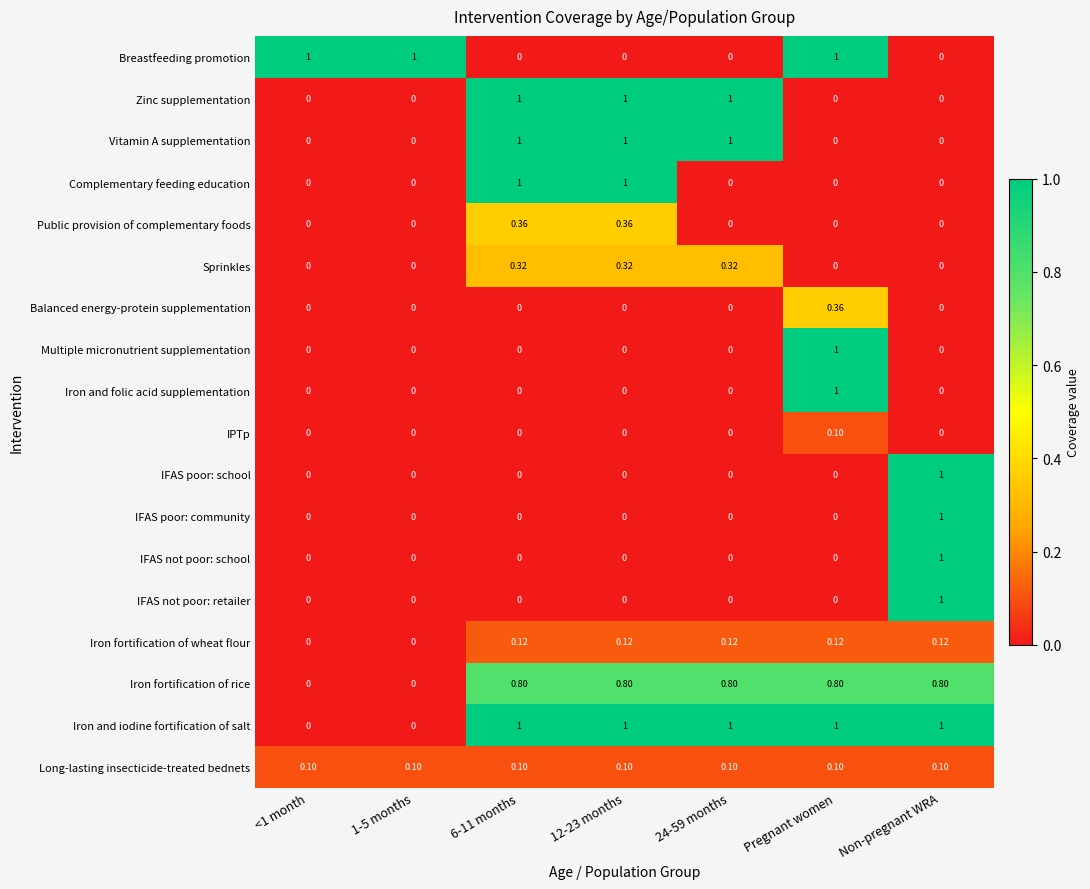

At which label does Iron and folic acid supplementation reach its peak?

Pregnant women